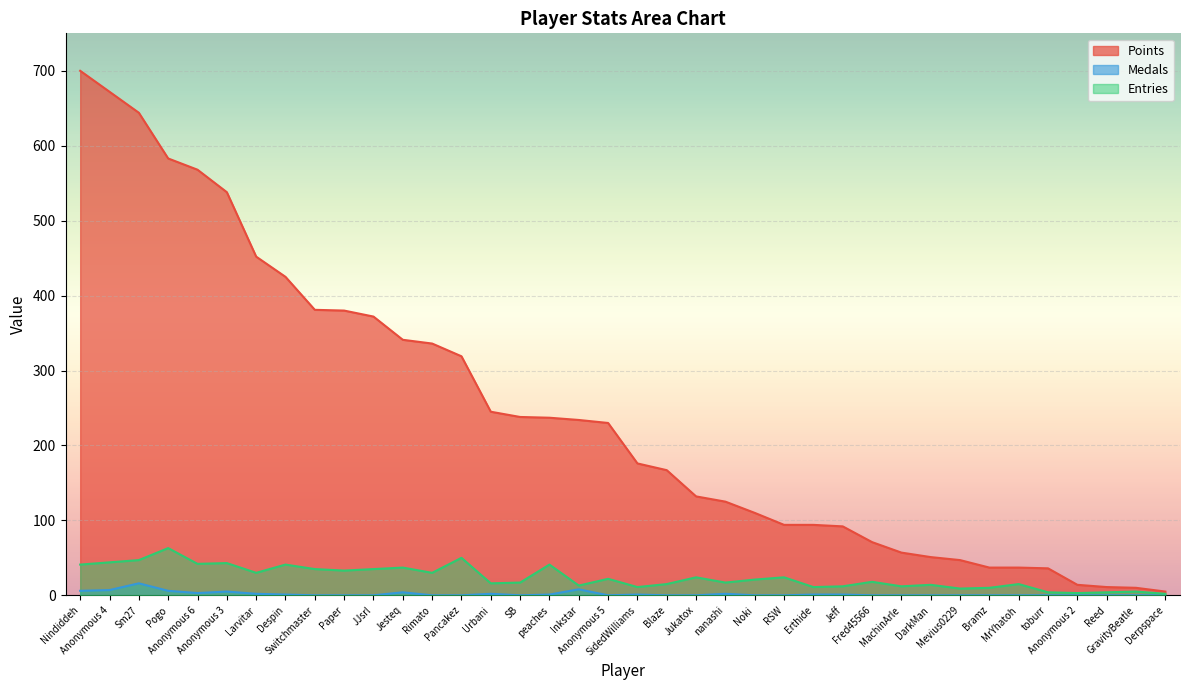

What is the label of the 23rd point from the right?

SB